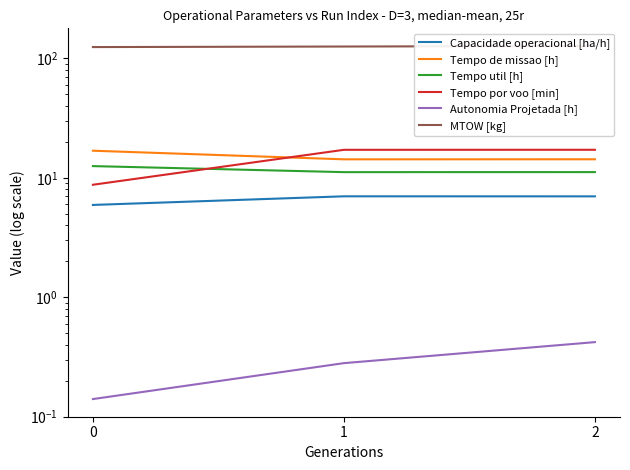

Which has a higher value, 0 or 1?

1